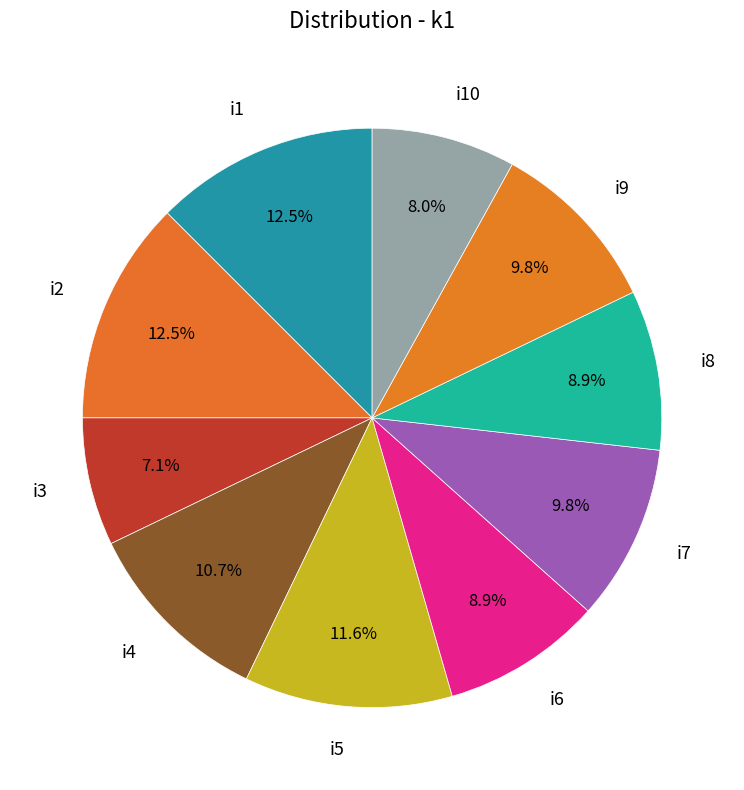

The i3 slice represents 7% of the pie. True or false?

True